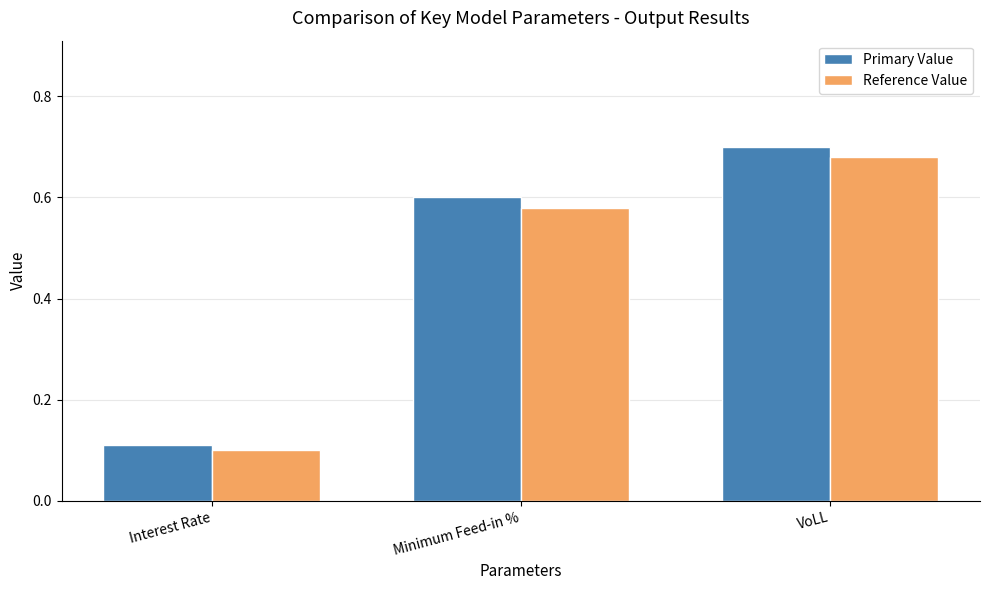

Which category has the highest value in the Primary Value series?

VoLL